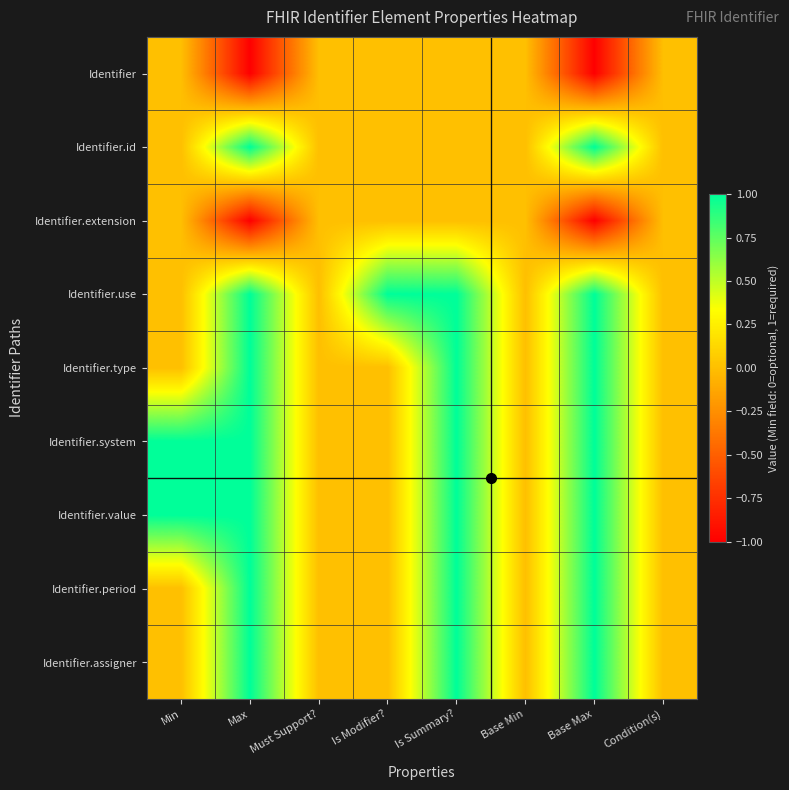

What is the greatest value displayed?

1